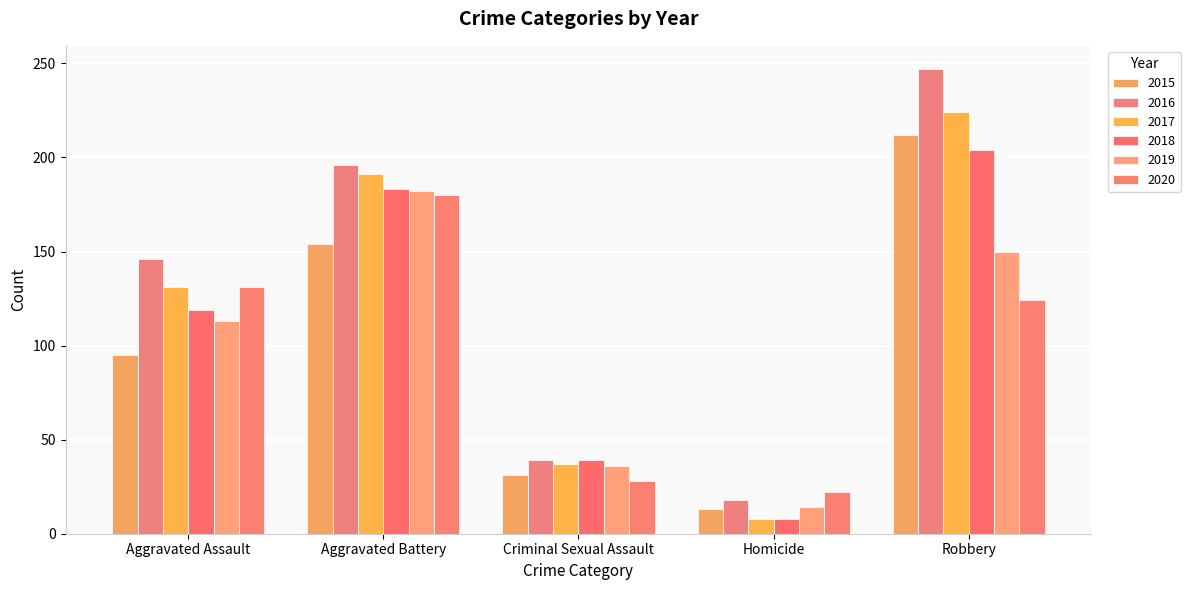

What value does the 2017 series have at Aggravated Assault, to the nearest 10?

130